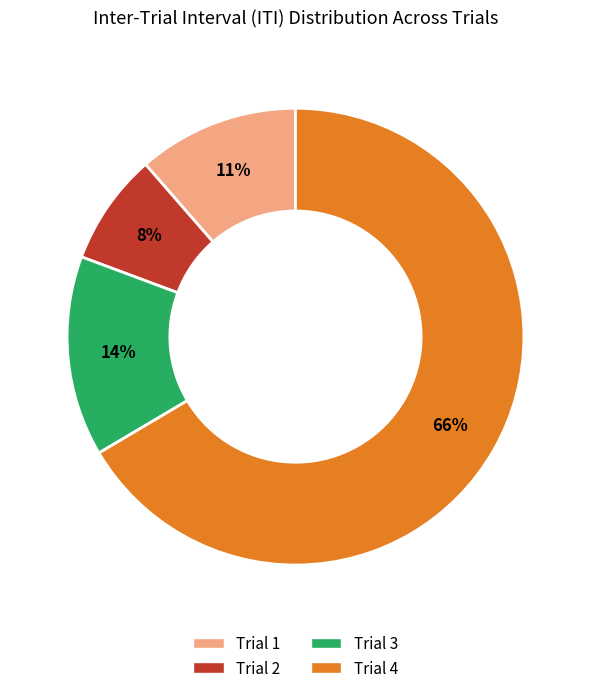

True or false: Trial 1 accounts for 11% of the total.

True